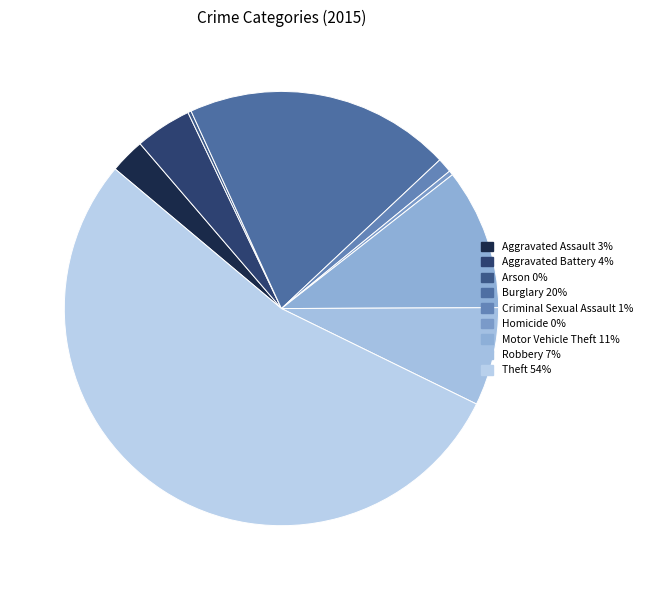

How many slices are in this pie chart?

9